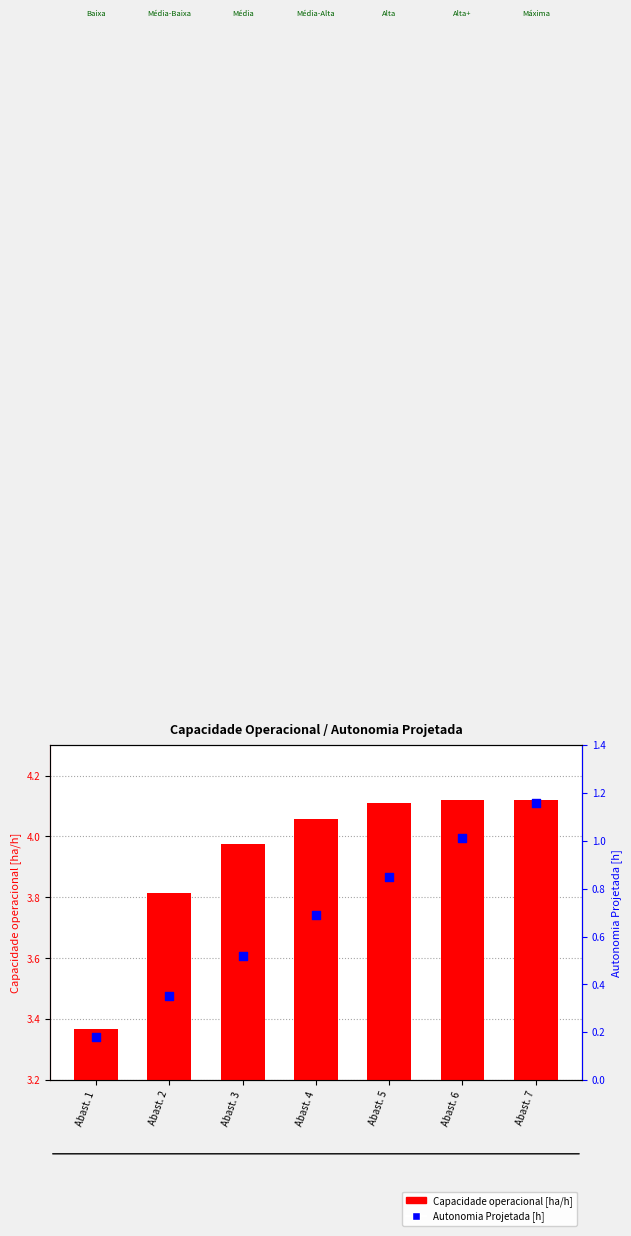

What are all the series names shown in the legend?

Capacidade operacional [ha/h], Autonomia Projetada [h]